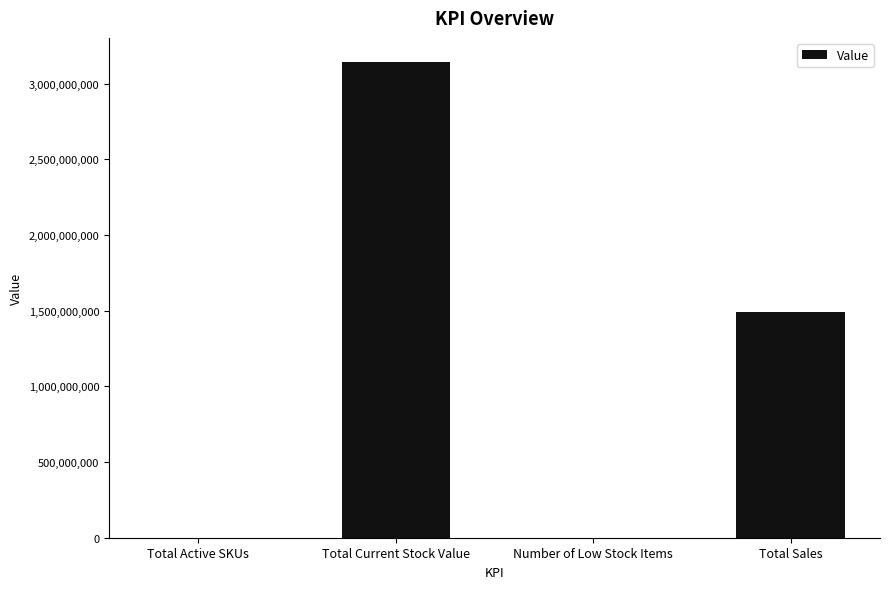

Between Total Current Stock Value and Total Active SKUs, which is larger?

Total Current Stock Value